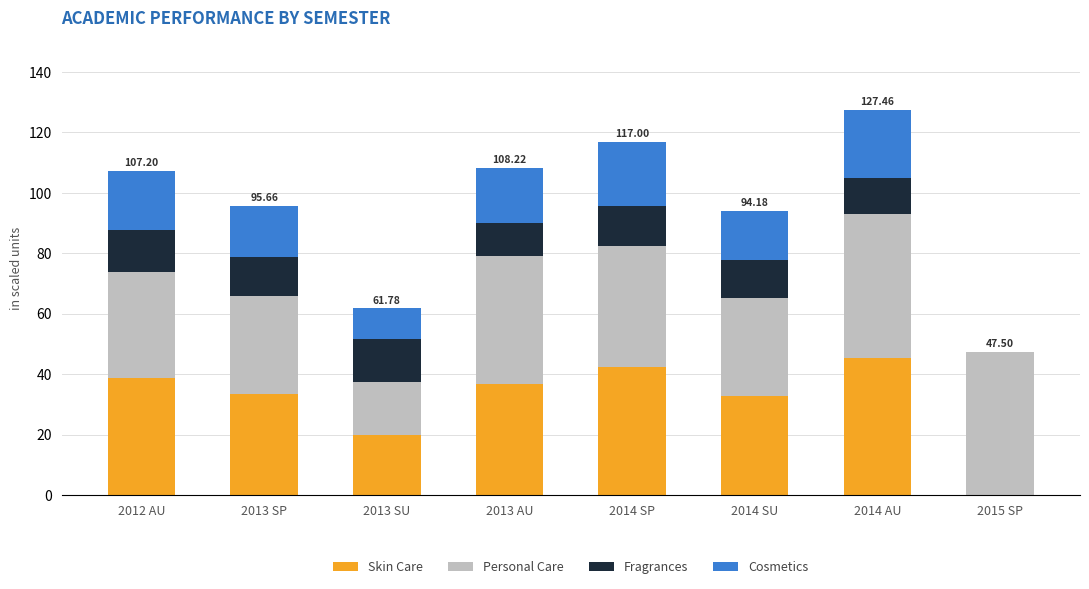

What is the sum of the Skin Care values at 2014 AU and 2014 SP?

87.8